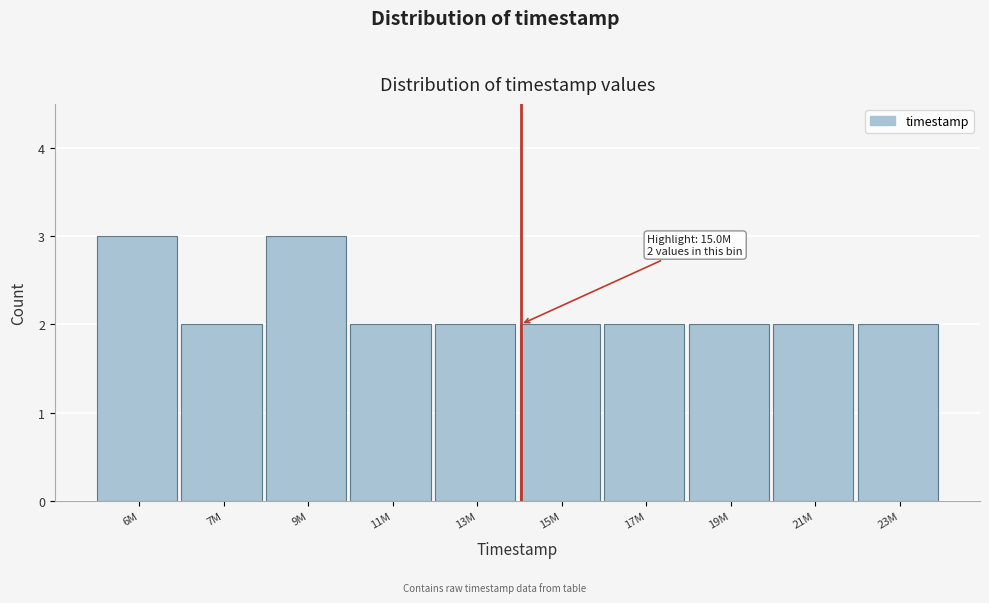

Reading left to right, transcribe all the data shown in this chart.

3	2	3	2	2	2	2	2	2	2